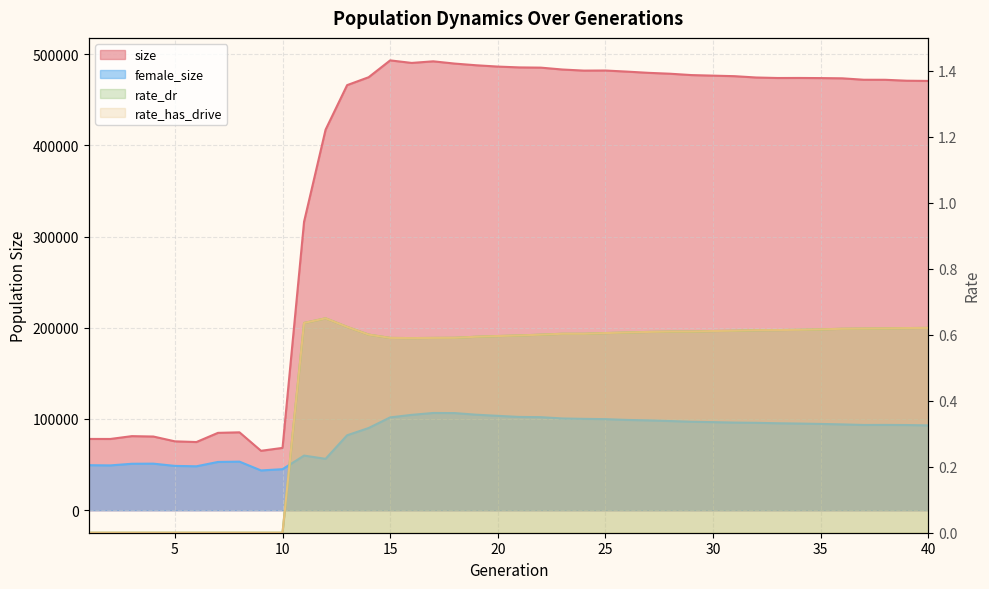

How many interior local valleys does the size series have?

6